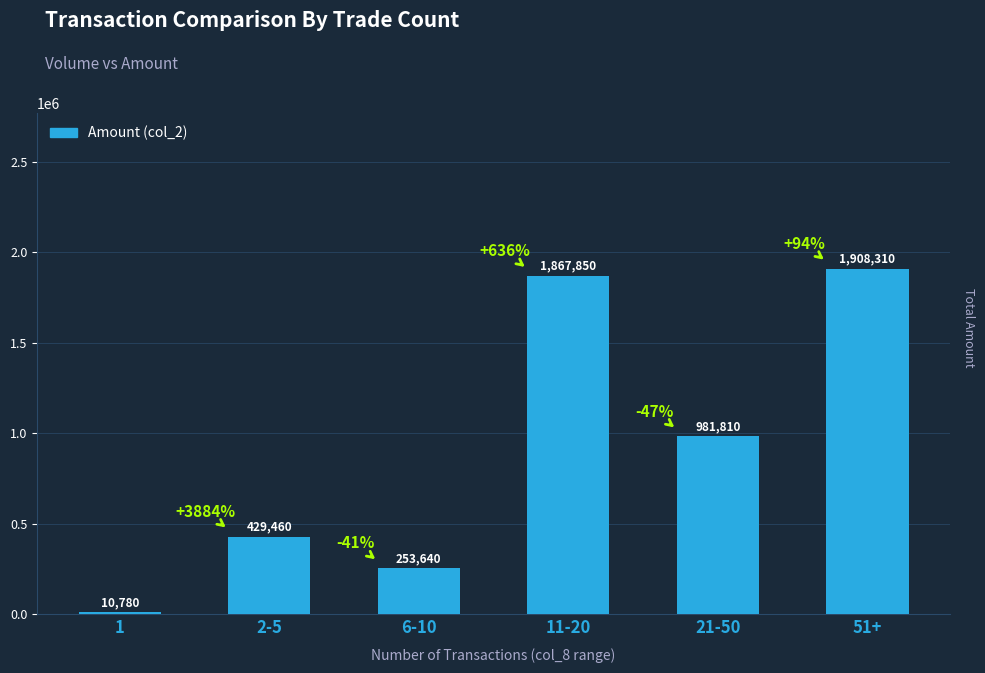

Approximately how many times larger is the value at 11-20 compared to 1?

173.3